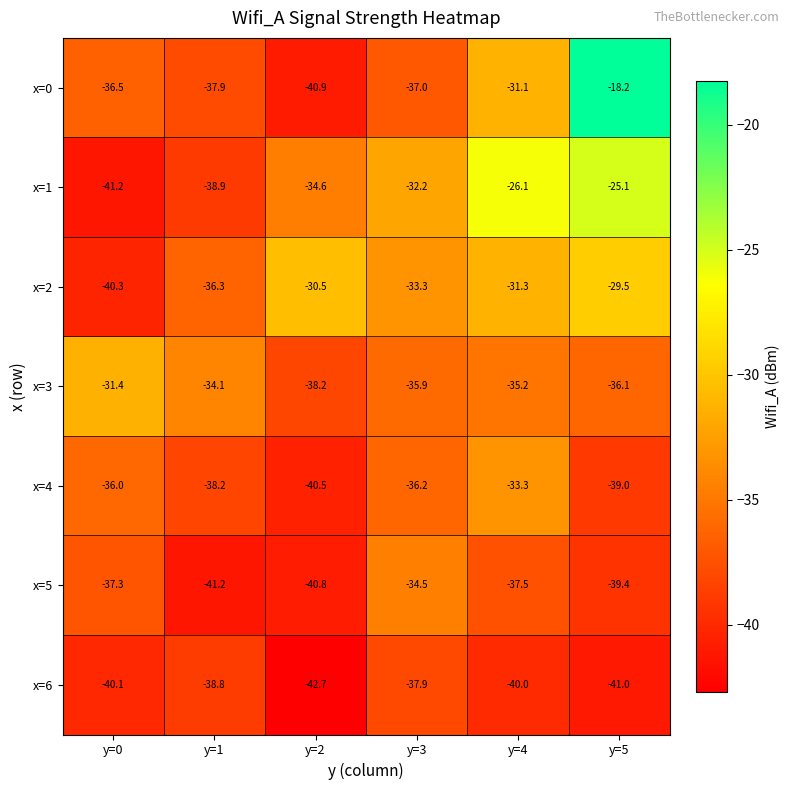

What is the difference between the second highest and second lowest values in the x=0 series?

6.8